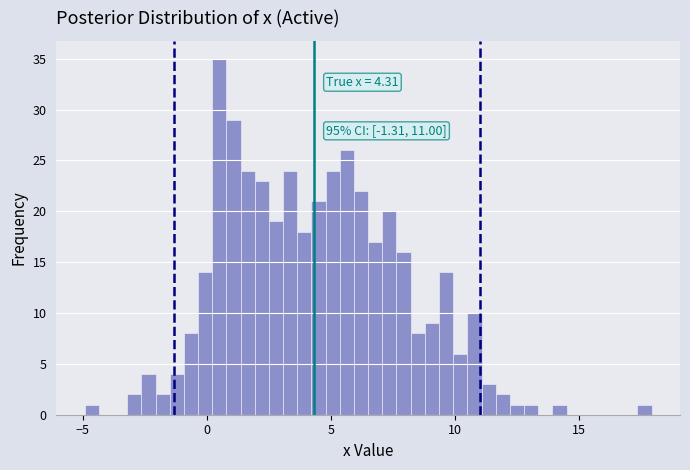

Around what value on the x-axis is the tallest bar? Give the approximate position of its centre, as read against the axis.

0.5